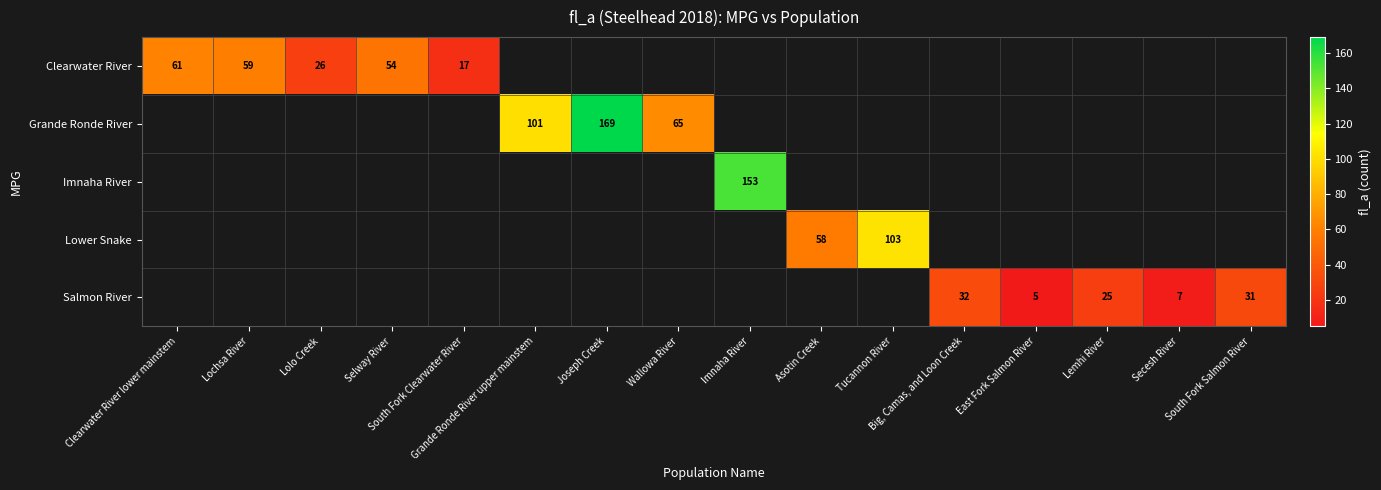

At how many categories does at least one series exceed 35?

9